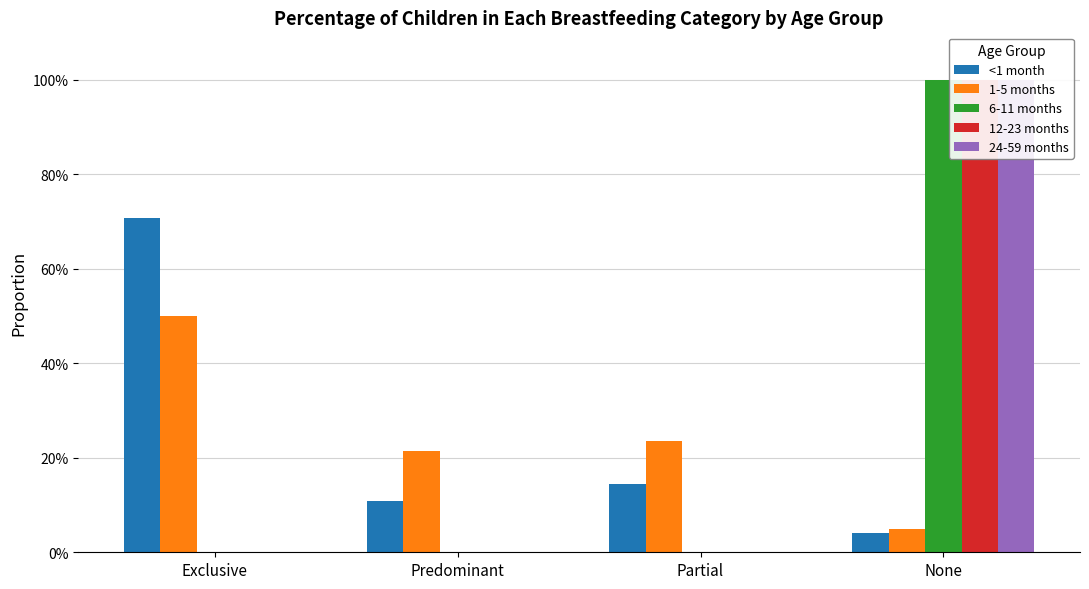

Which category has the lowest value in the 12-23 months series?

Exclusive